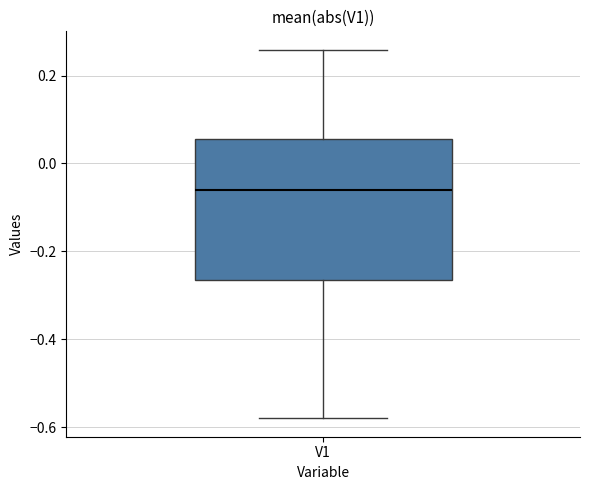

Where does the median line of the box for V1 sit on the y-axis? The values are not printed on the chart, so give them approximately, as read against the axis.

-0.06